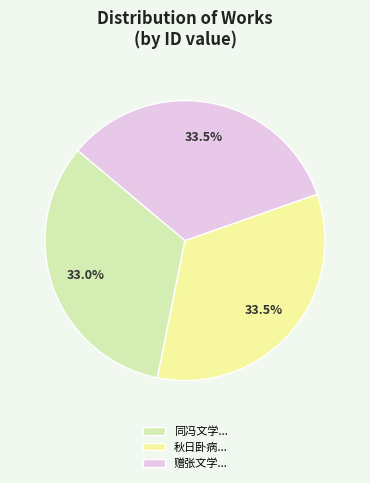

Approximately how many times larger is the value at 赠张文学... compared to 同冯文学...?

1.0